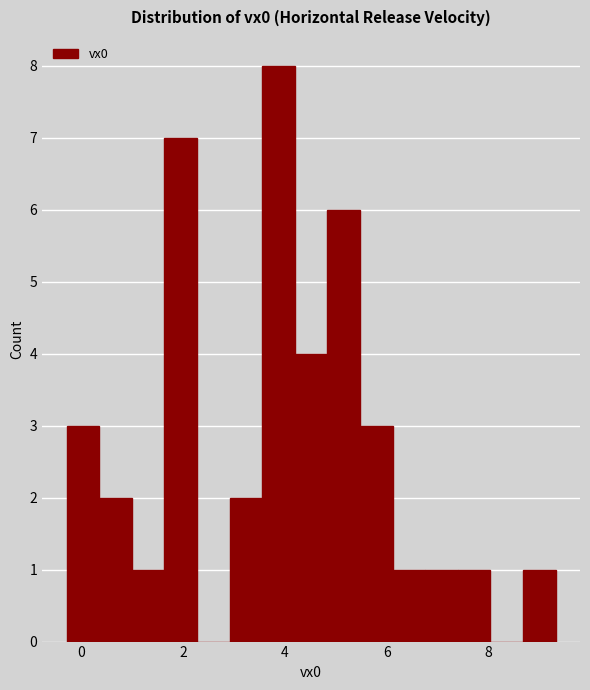

Around what value on the x-axis is the tallest bar? Give the approximate position of its centre, as read against the axis.

3.8